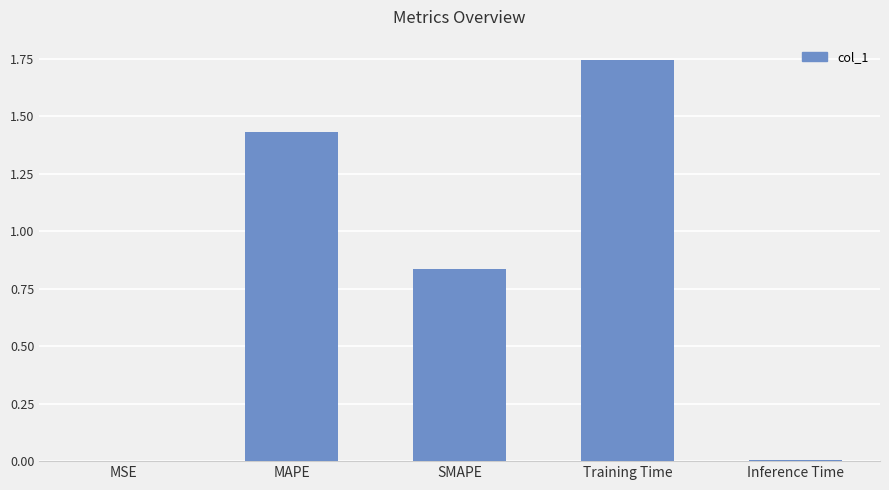

What is the sum of all values?

4.0